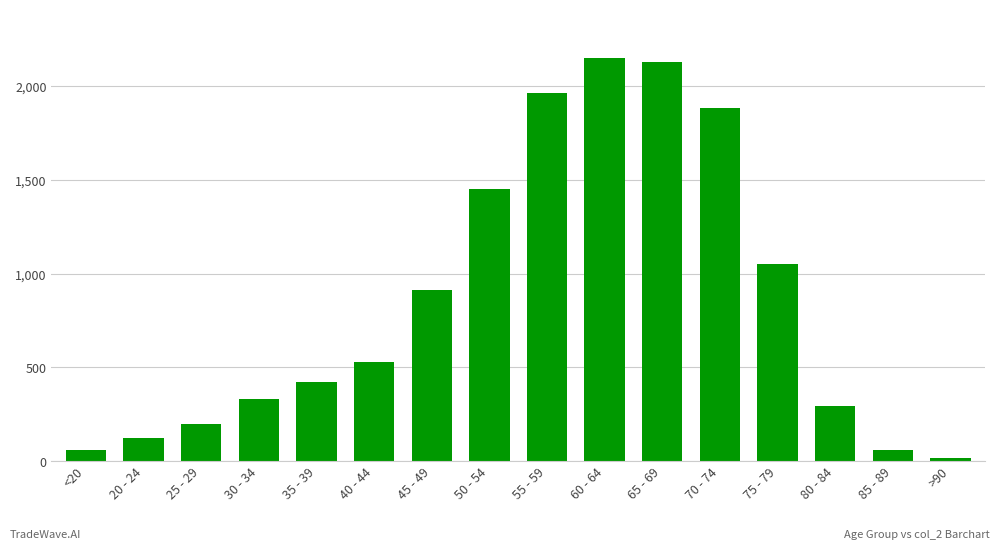

How many bars are there in total?

16